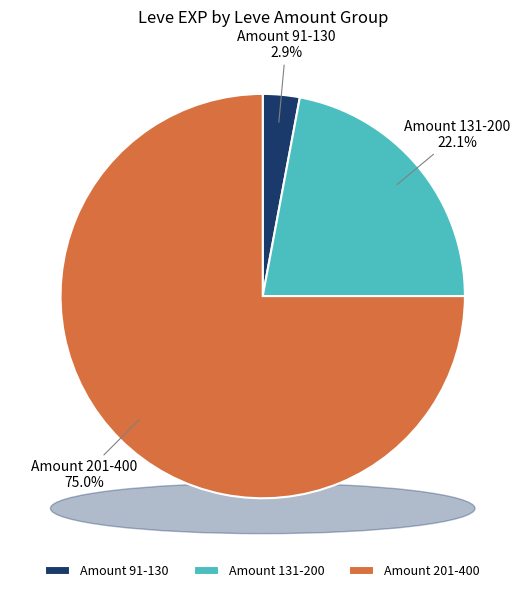

Is Ash Radical the majority of the pie?

No